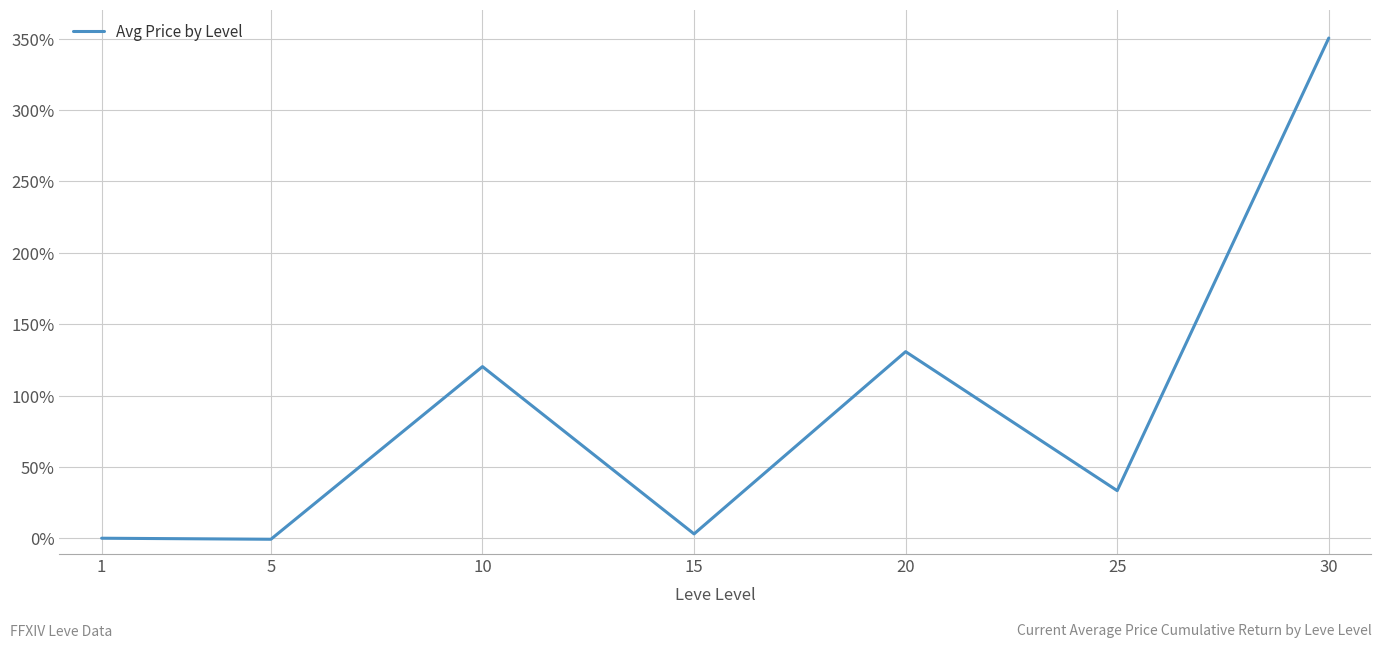

What is the difference between the maximum and second lowest values?

350.5